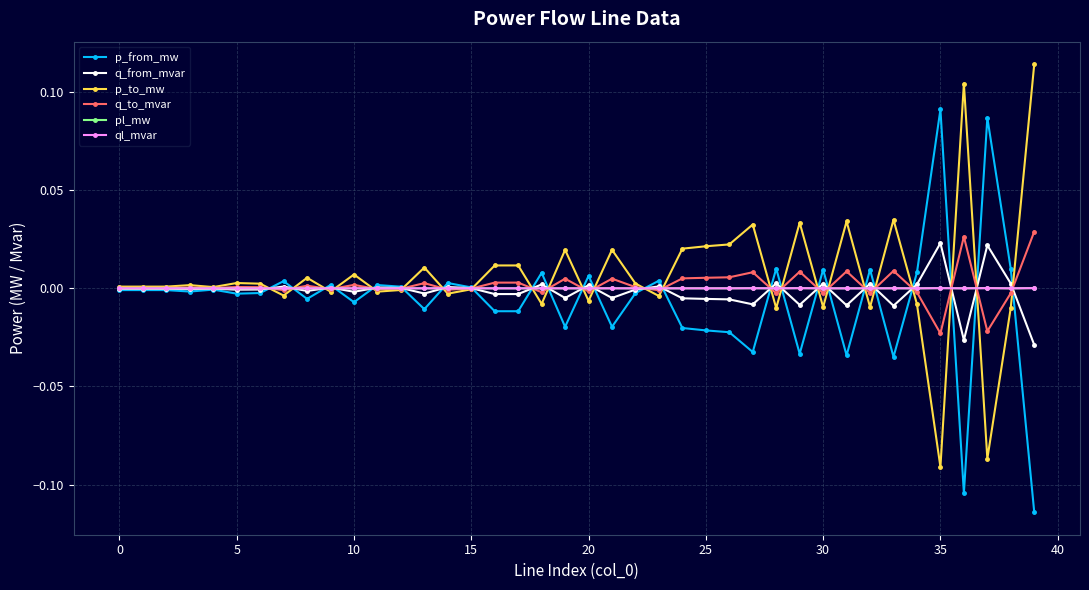

True or false: p_from_mw has more than 2 interior local peaks.

True